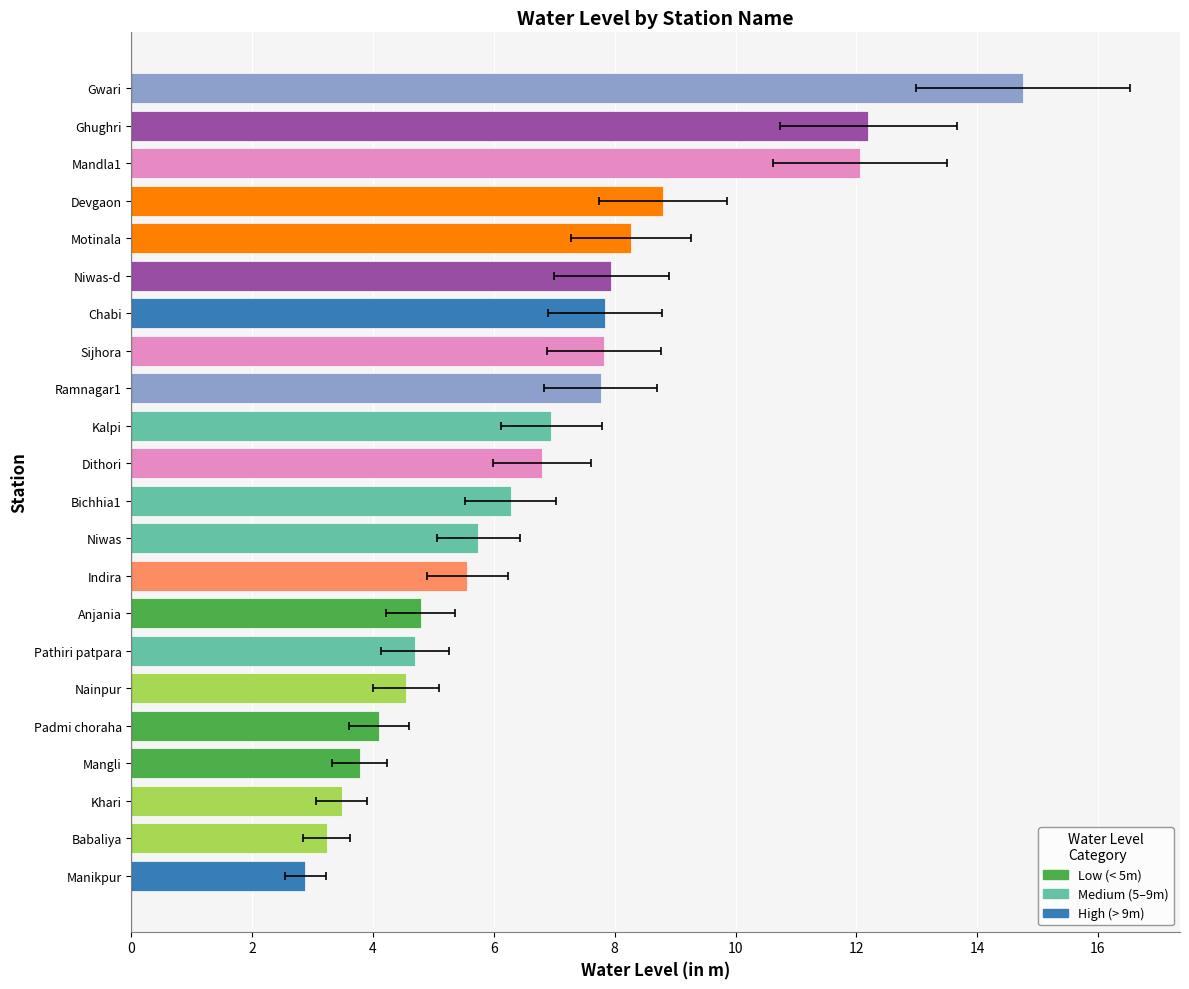

Count the number of categories in the chart.

22